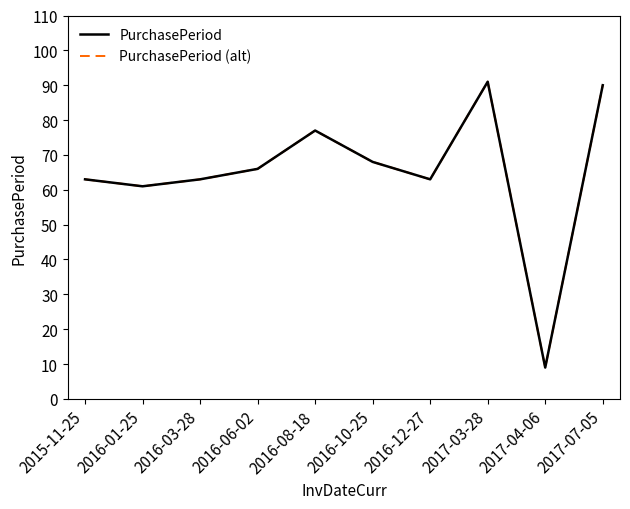

Is it true that PurchasePeriod (alt) equals 138 at 2016-08-18?

False